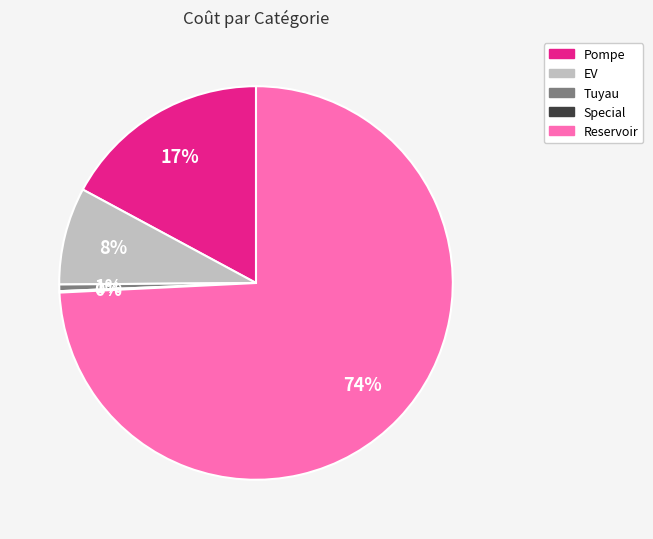

To the nearest percent, what is the difference between the largest and smallest slice percentages?

74%